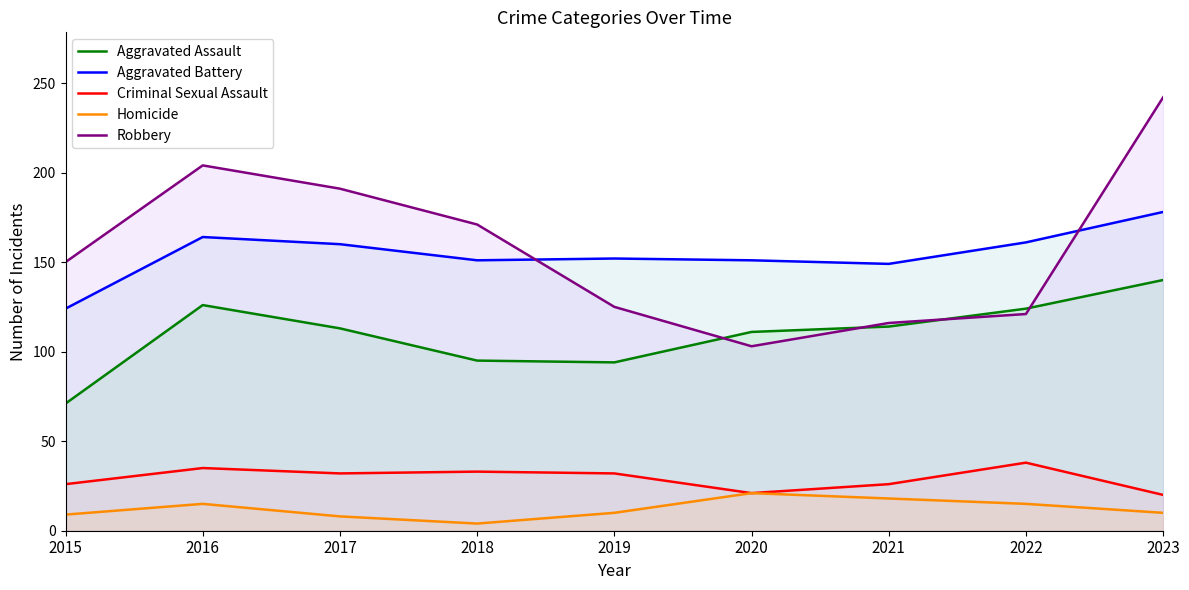

What is the value of the Criminal Sexual Assault point at the 9th from the left?

20